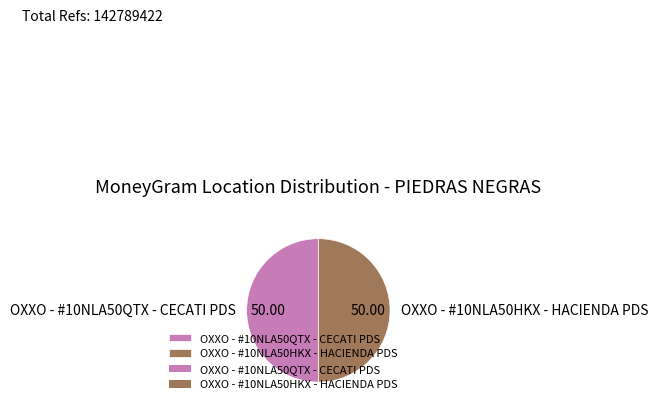

Approximately how many times larger is the value at OXXO - #10NLA50QTX - CECATI PDS compared to OXXO - #10NLA50HKX - HACIENDA PDS?

1.0